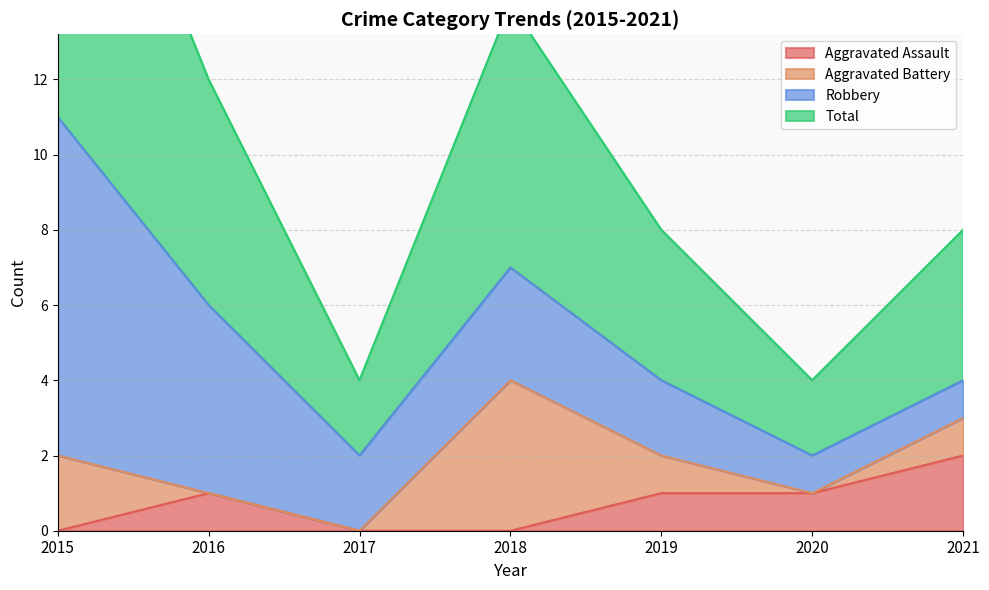

At which label does Aggravated Assault first exceed 1?

2021